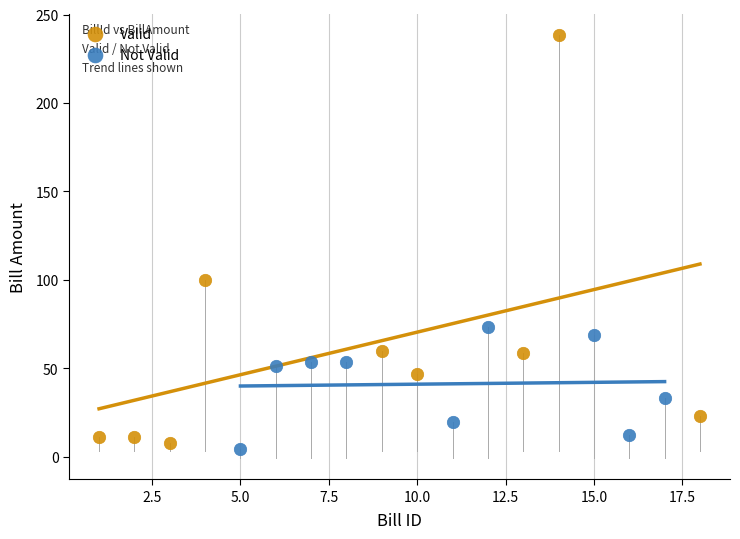

Which series reaches the maximum Y coordinate?

Valid